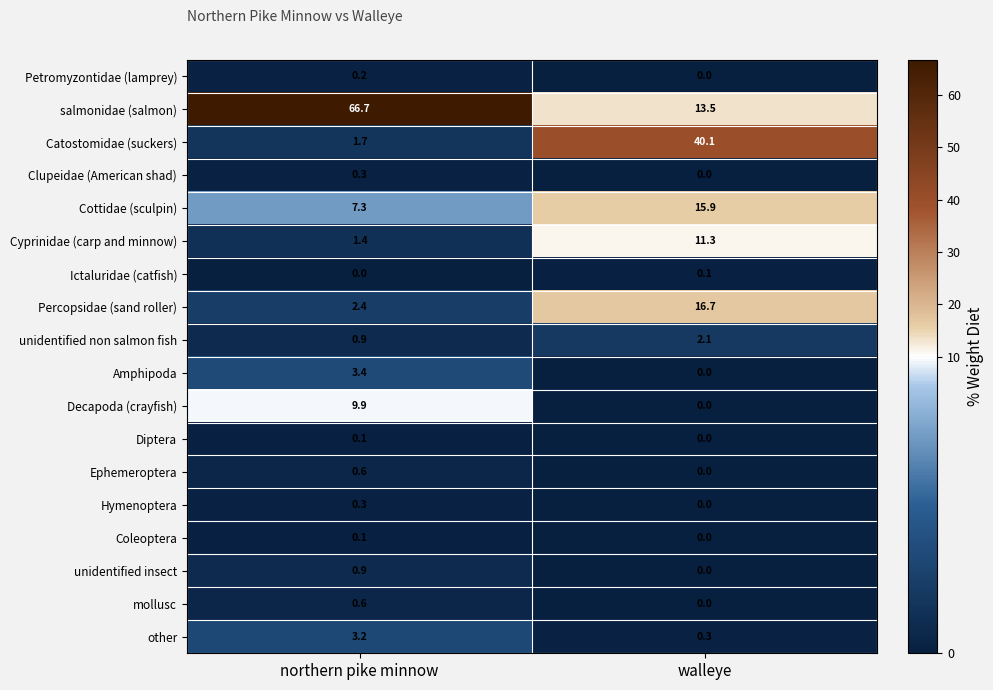

Which series has the widest spread of values?

salmonidae (salmon)